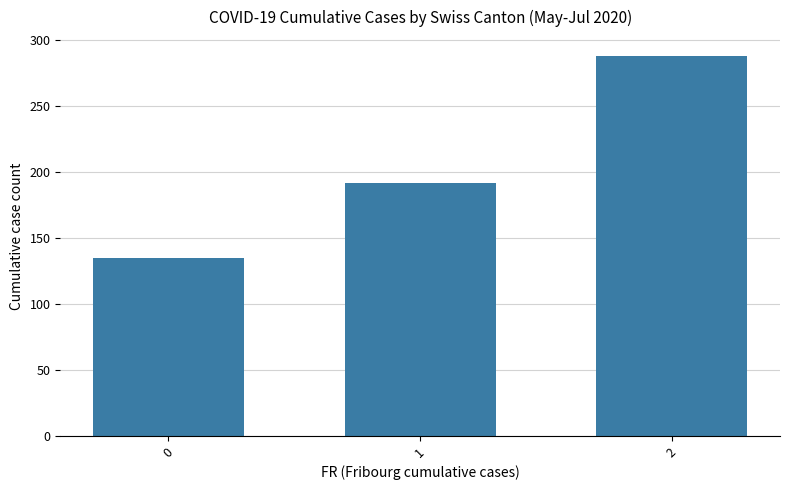

What value does the data have at 2?

288